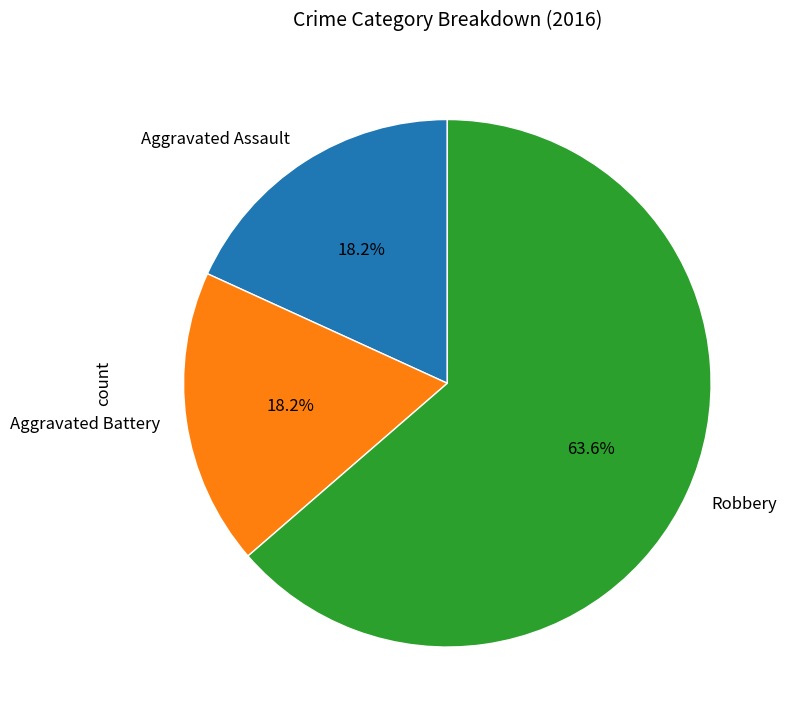

What is the largest slice in the pie chart?

Robbery